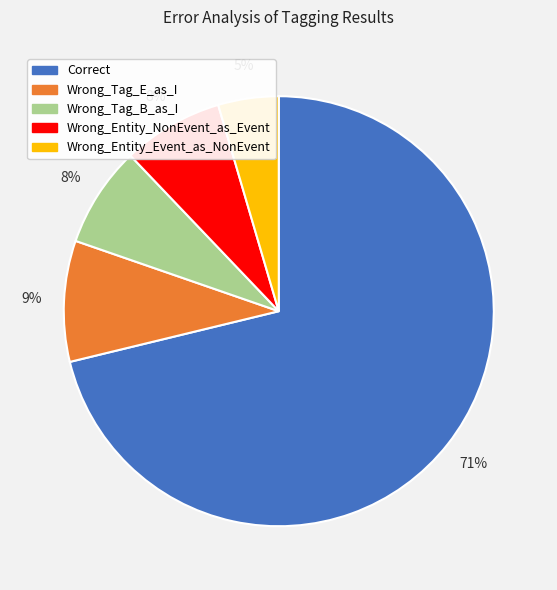

Is there a majority slice in this chart?

Yes